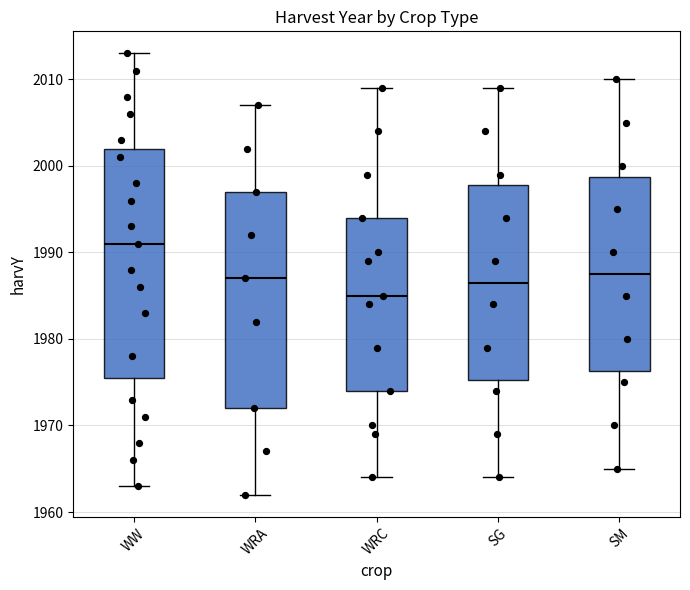

Comparing the boxes themselves (not the whiskers), which one is the tallest?

WW